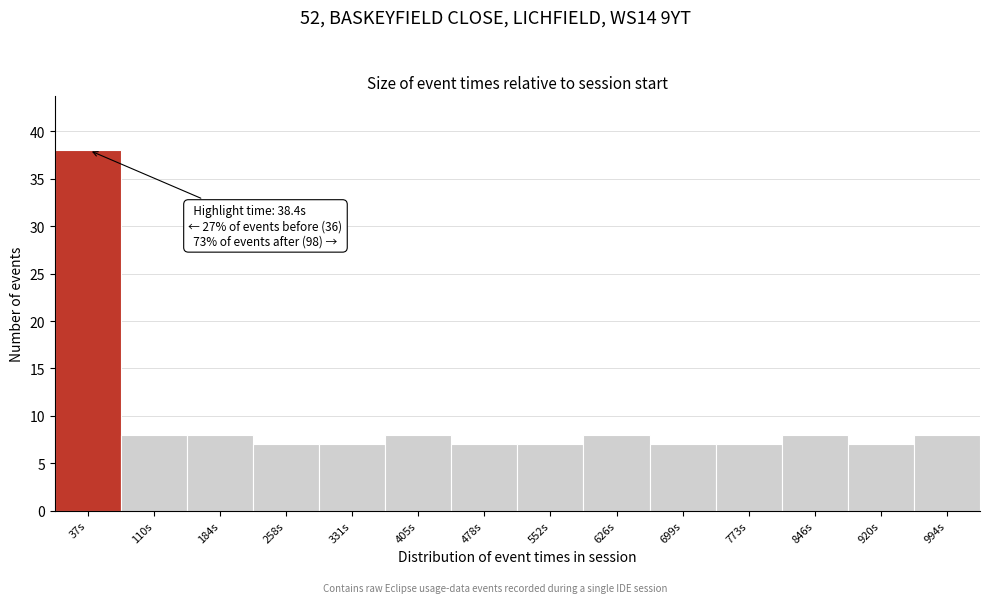

Over which range of the x-axis is the bar tallest?

0 to 70